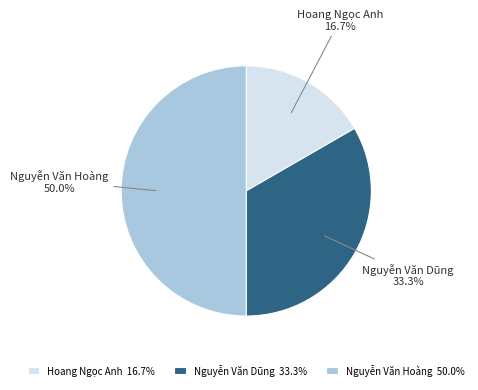

Between Nguyễn Văn Hoàng and Nguyễn Văn Dũng, which is larger?

Nguyễn Văn Hoàng